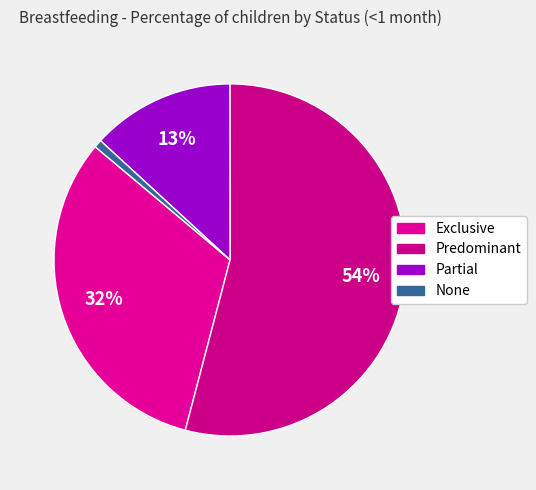

To the nearest percent, what is the difference between the largest and smallest slice percentages?

53%